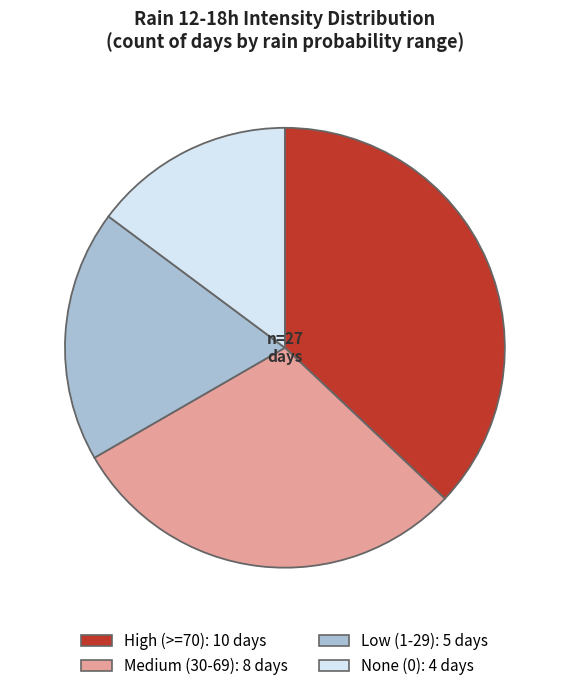

Does any single category account for the majority?

No